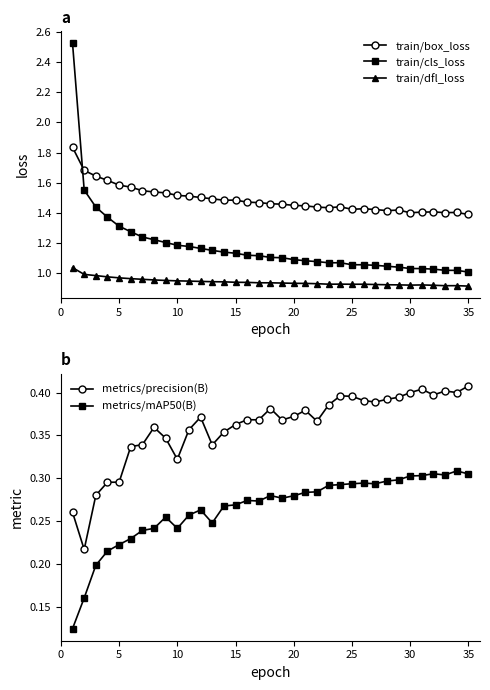

What is the minimum value shown in the chart?

0.1